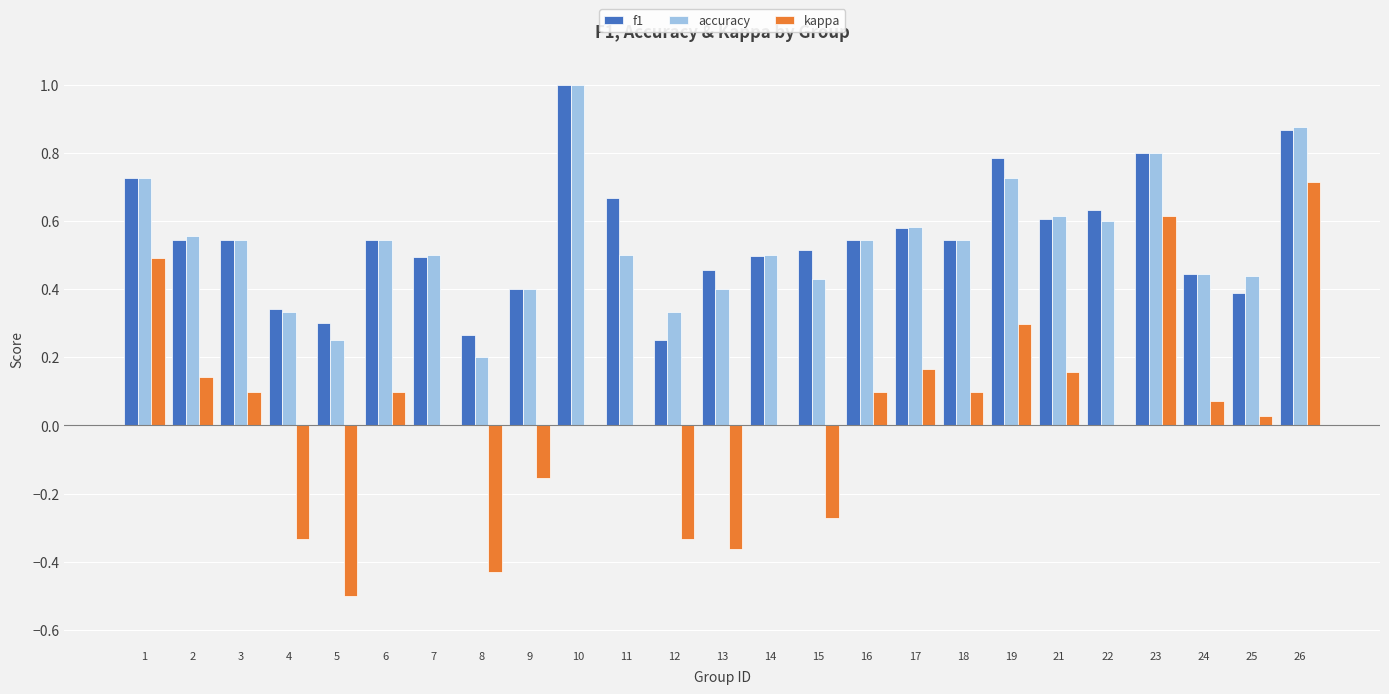

Is it true that f1 equals 0.7 at 13?

False